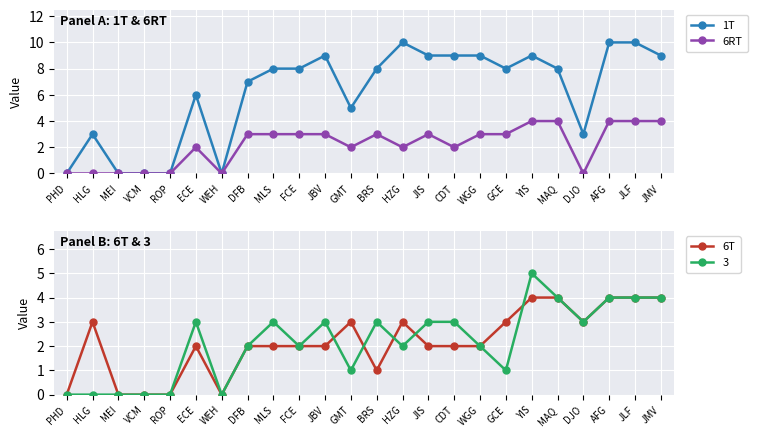

True or false: 1T has more than 2 interior local peaks.

True